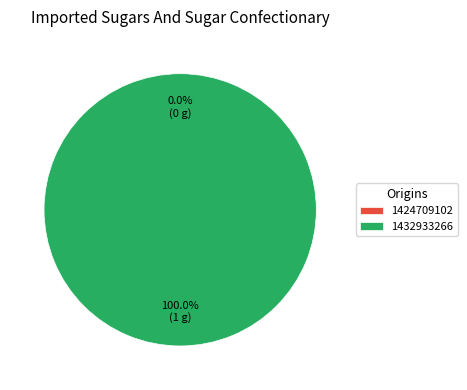

Count the number of slices in the pie.

2